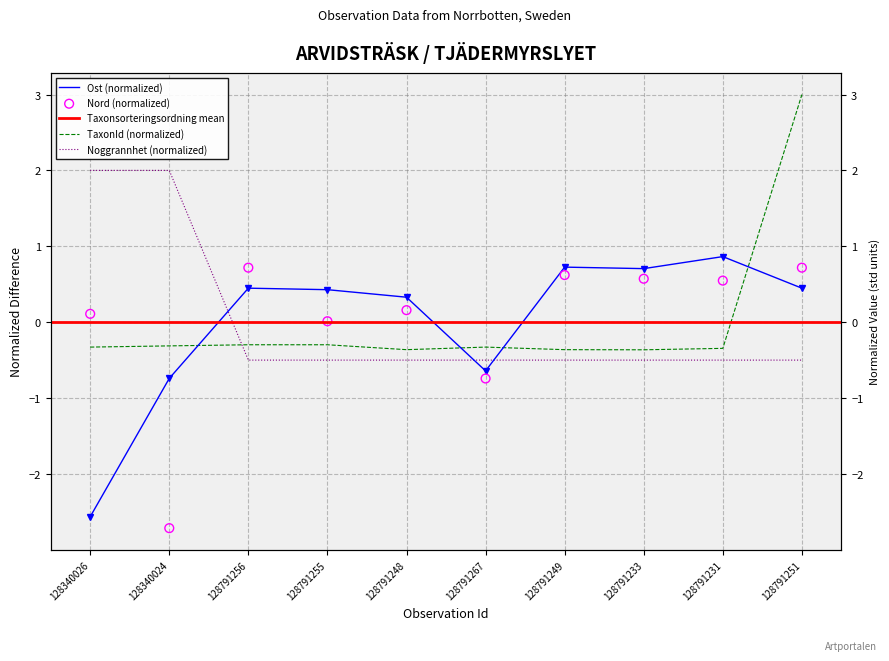

Which series contains the lowest Y value?

Nord